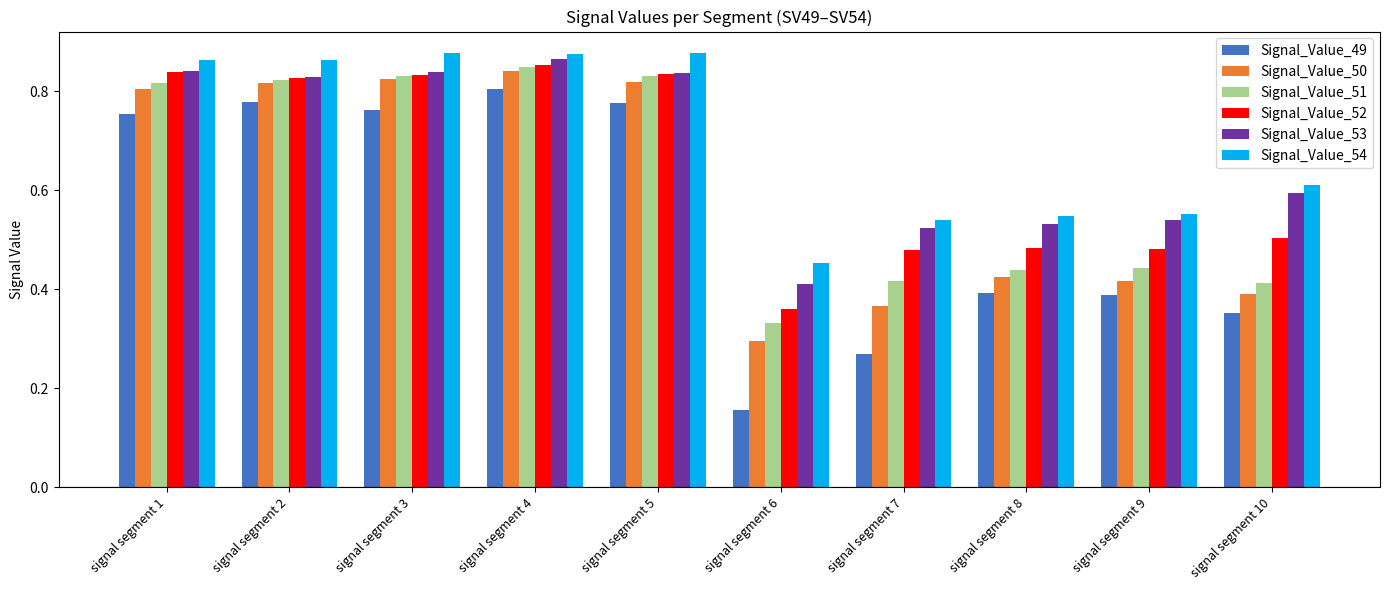

Count the Signal_Value_53 values in the range 0 to 1.

10